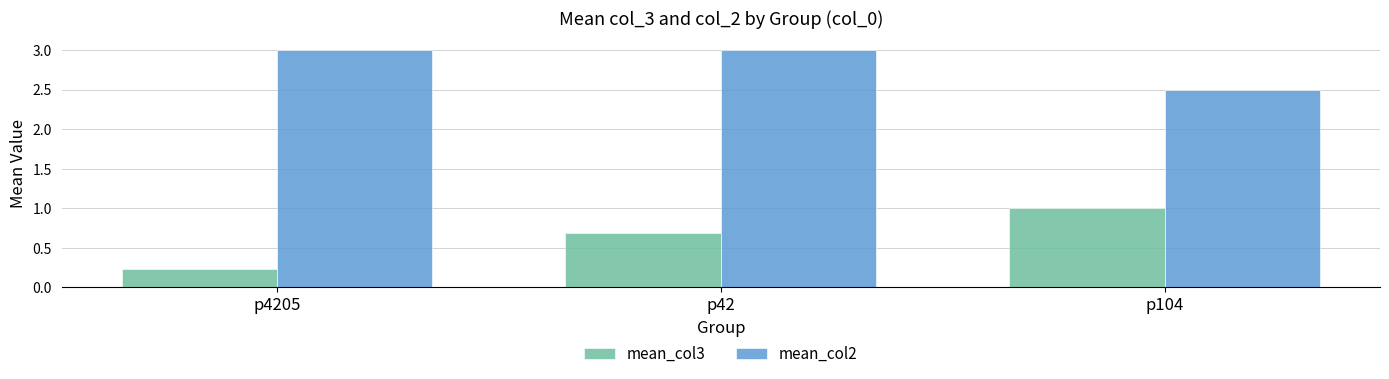

What position from the right is p104?

1